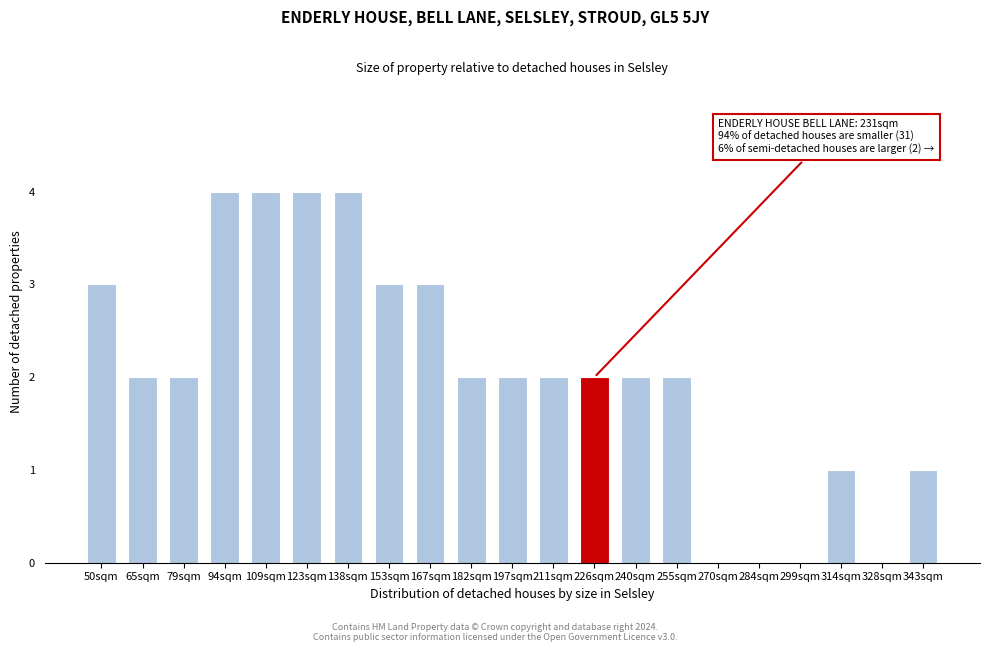

Reading right to left, extract all data points from this chart.

343sqm=1	328sqm=0	314sqm=1	299sqm=0	284sqm=0	270sqm=0	255sqm=2	240sqm=2	226sqm=2	211sqm=2	197sqm=2	182sqm=2	167sqm=3	153sqm=3	138sqm=4	123sqm=4	109sqm=4	94sqm=4	79sqm=2	65sqm=2	50sqm=3